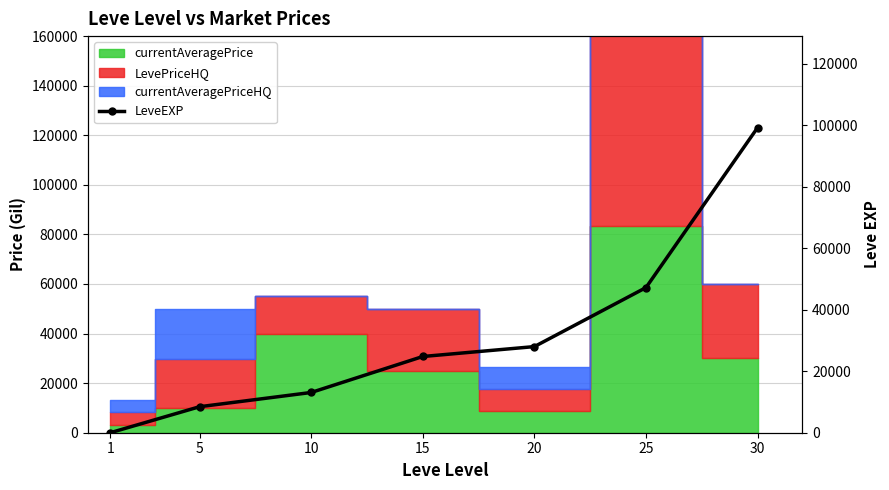

Approximately how many times larger is the value at 25 compared to 5?

5.6